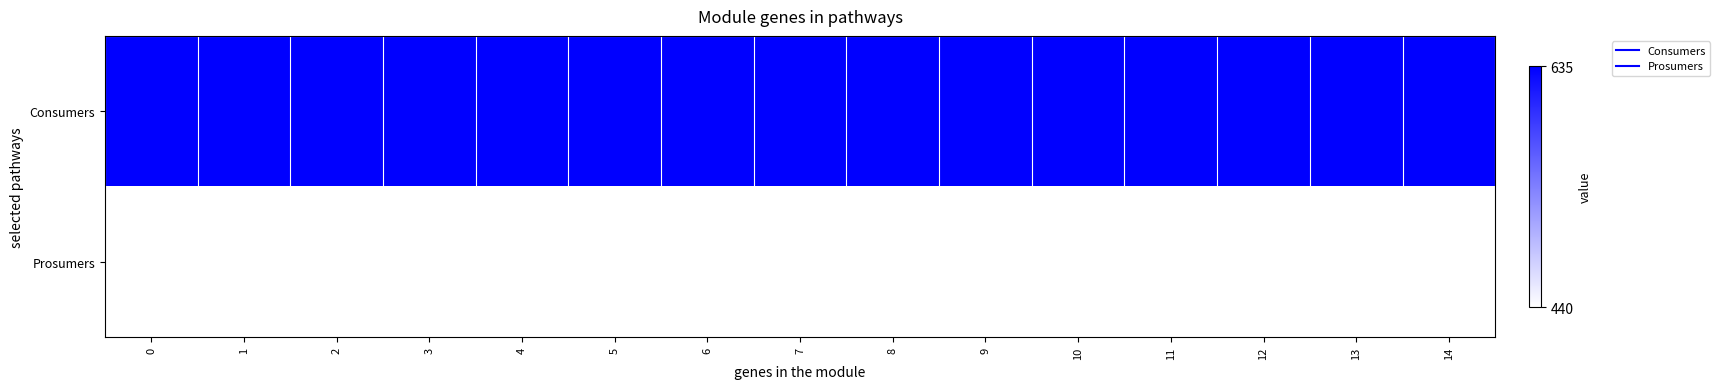

Reading left to right, transcribe all the data shown in this chart.

Consumers: 0=1	1=1	2=1	3=1	4=1	5=1	6=1	7=1	8=1	9=1	10=1	11=1	12=1	13=1	14=1
Prosumers: 0=0	1=0	2=0	3=0	4=0	5=0	6=0	7=0	8=0	9=0	10=0	11=0	12=0	13=0	14=0